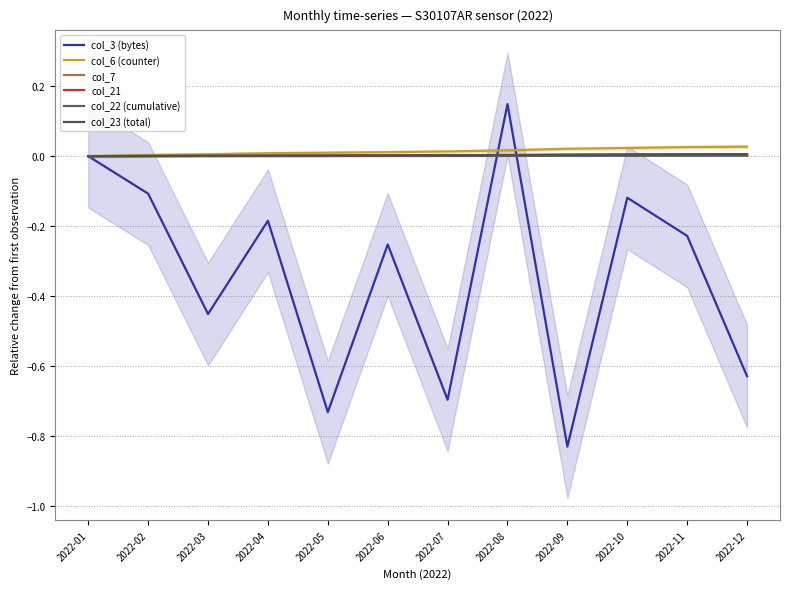

Reading left to right, what are all the values shown in this chart?

col_3 (bytes): 0.0	-0.1	-0.5	-0.2	-0.7	-0.3	-0.7	0.1	-0.8	-0.1	-0.2	-0.6
col_6 (counter): 0.0	0.0	0.0	0.0	0.0	0.0	0.0	0.0	0.0	0.0	0.0	0.0
col_7: 0.0	0.0	0.0	0.0	0.0	0.0	0.0	0.0	0.0	0.0	0.0	0.0
col_21: 0.0	0.0	0.0	0.0	0.0	0.0	0.0	0.0	0.0	0.0	0.0	0.0
col_22 (cumulative): 0.0	0.0	0.0	0.0	0.0	0.0	0.0	0.0	0.0	0.0	0.0	0.0
col_23 (total): 0.0	0.0	0.0	0.0	0.0	0.0	0.0	0.0	0.0	0.0	0.0	0.0